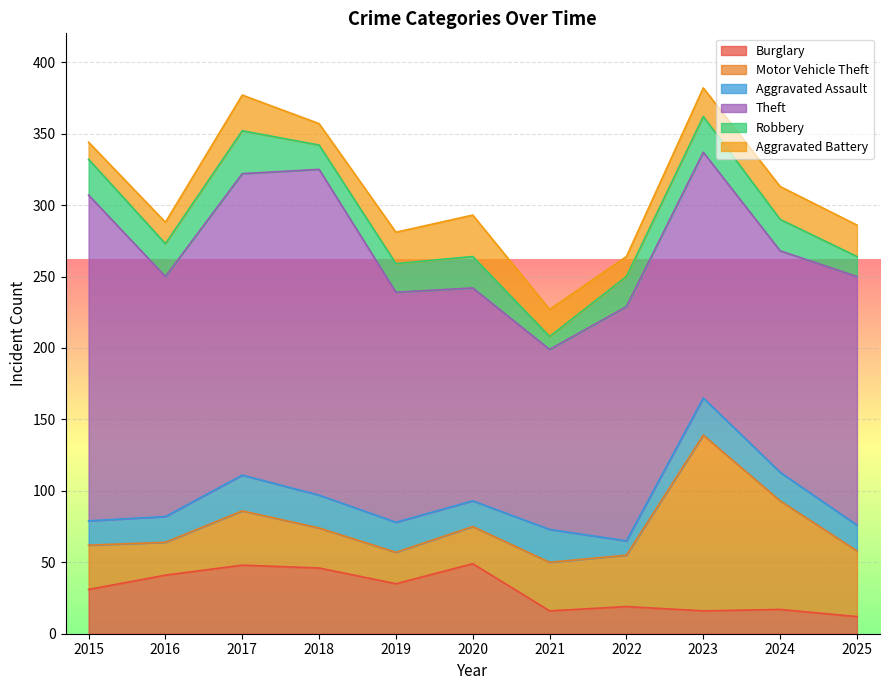

What is the value of the Motor Vehicle Theft point at the 7th from the left?

34